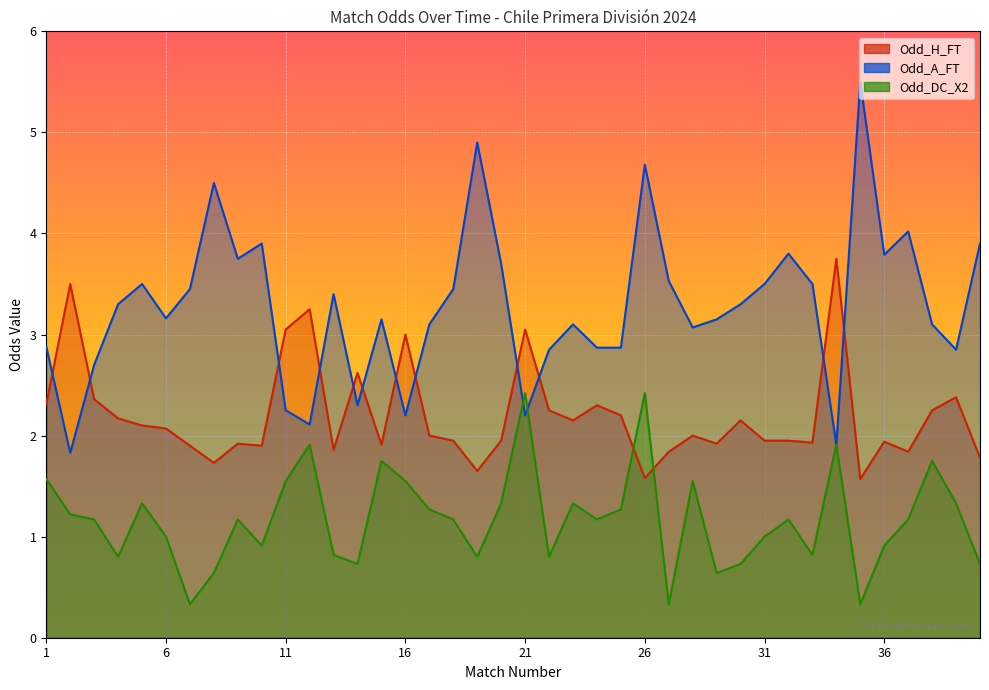

What is the spread (max minus min) of values at 5?

2.2